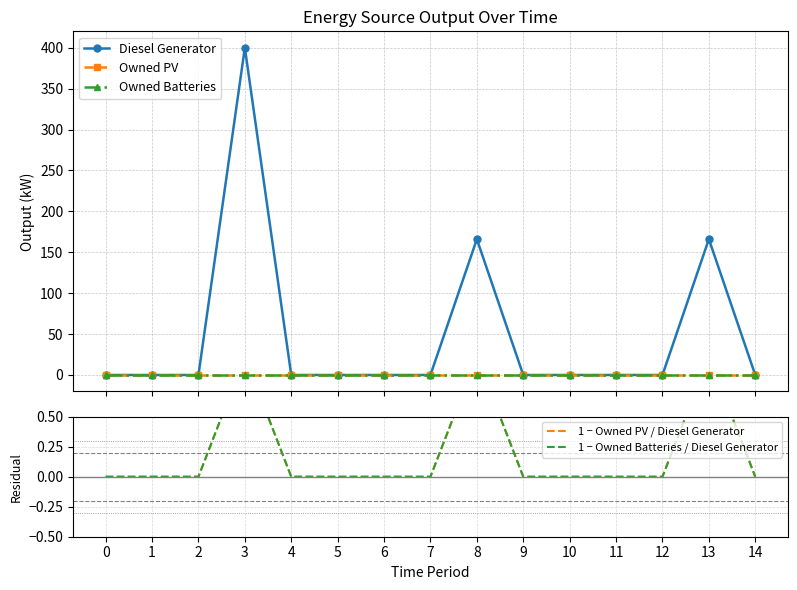

At 12, list the series in order from largest to smallest.

Diesel Generator, Owned PV, Owned Batteries, 1 − Owned PV / Diesel Generator, 1 − Owned Batteries / Diesel Generator